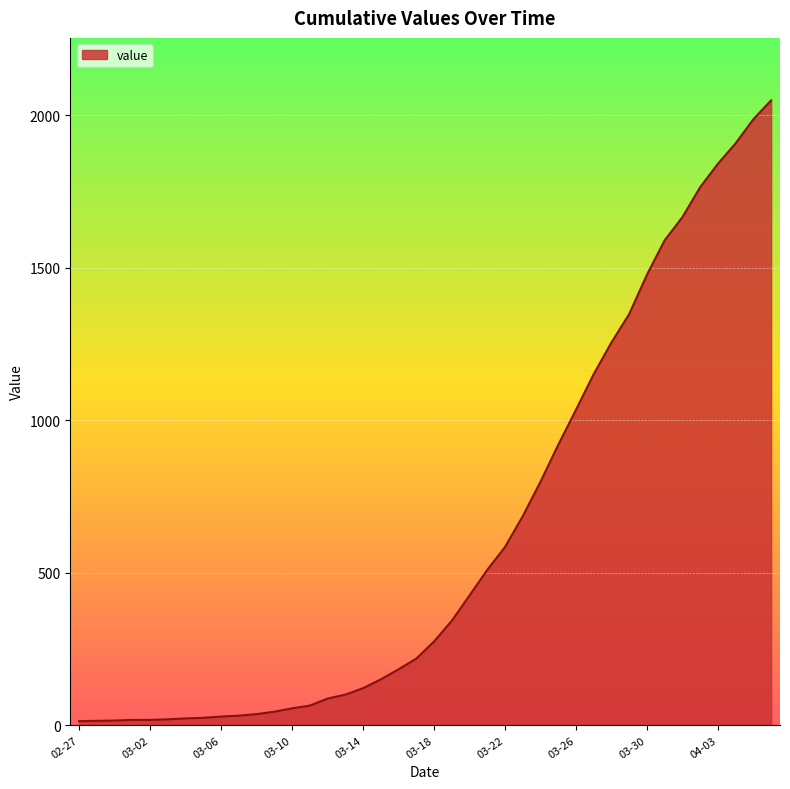

What is the greatest value displayed?

2049